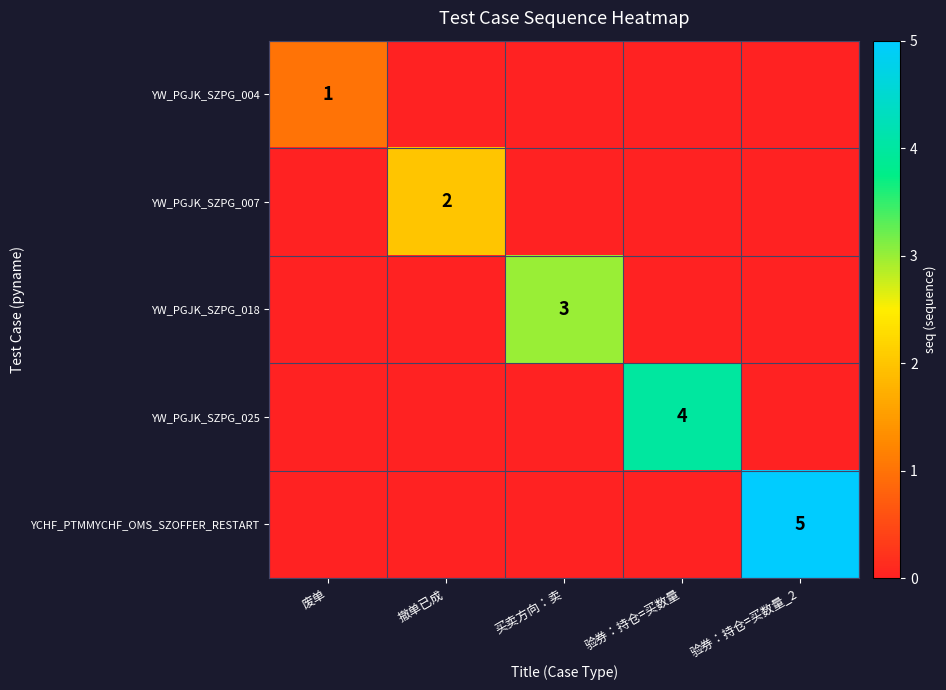

True or false: YCHF_PTMMYCHF_OMS_SZOFFER_RESTART has a value of 8 at 验券：持仓=买数量_2.

False